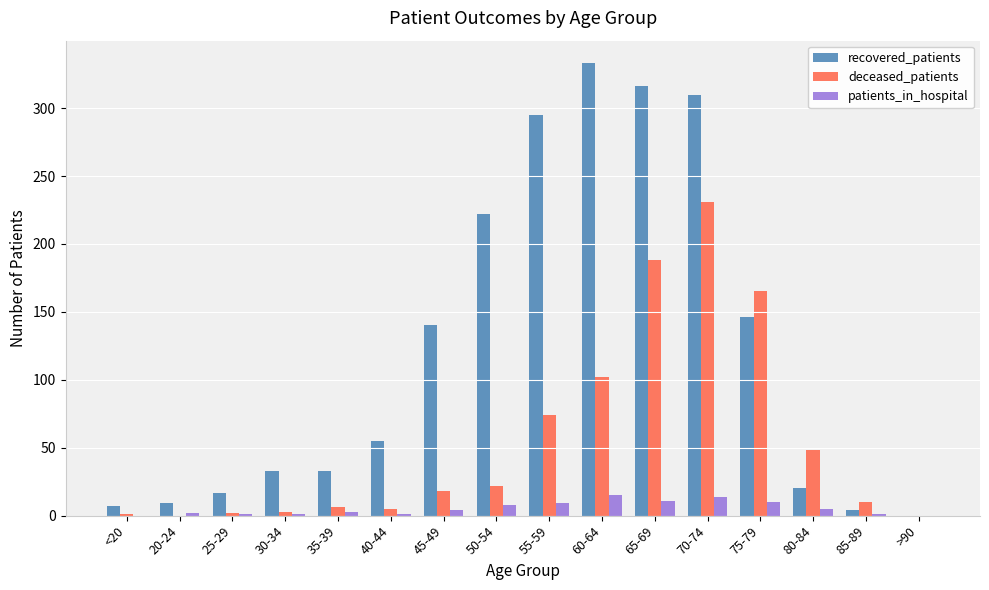

What is the maximum value for patients_in_hospital?

15